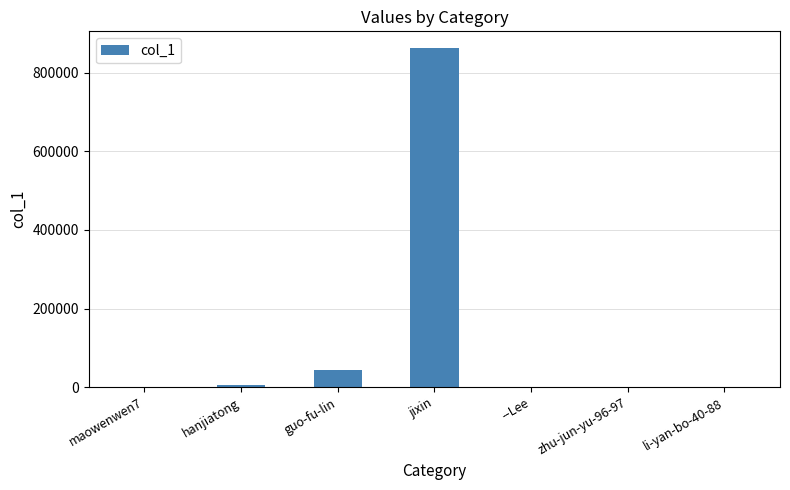

Read the value at jixin.

861953